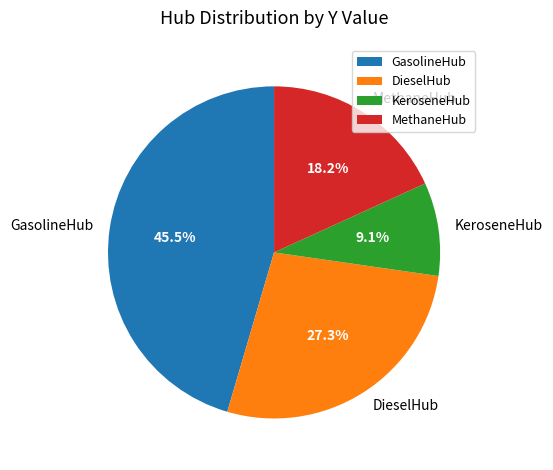

Does any single category account for the majority?

No